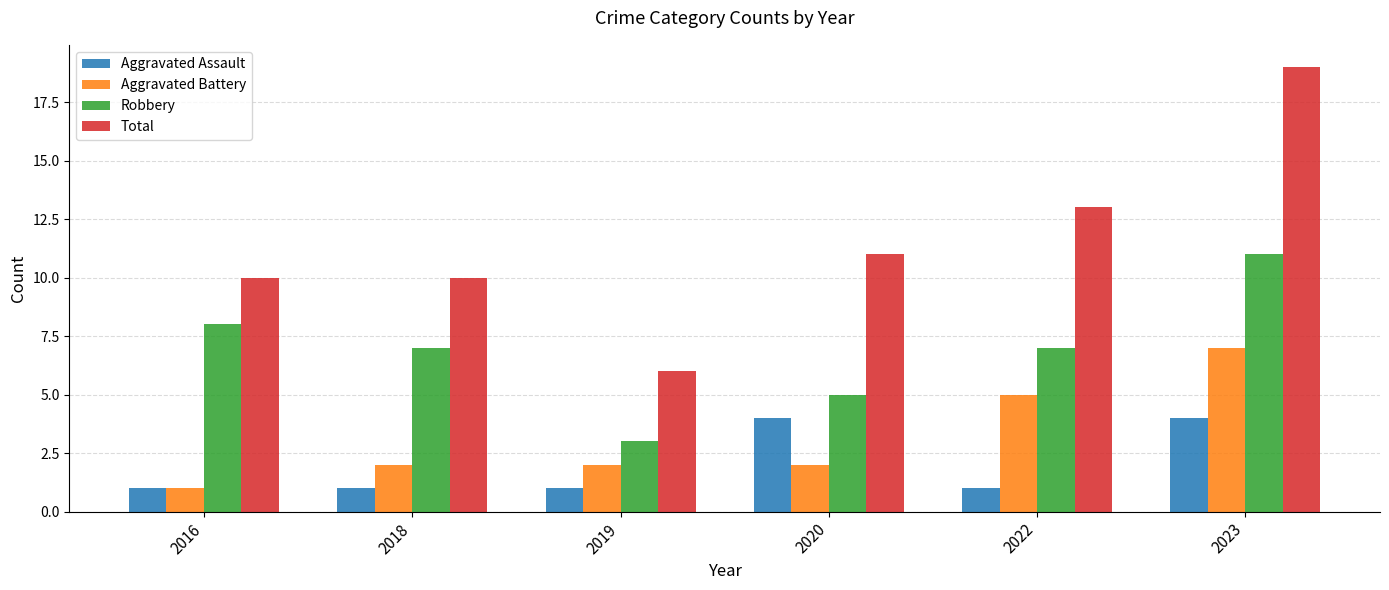

The Aggravated Battery series shows 2 at 2020. True or false?

True